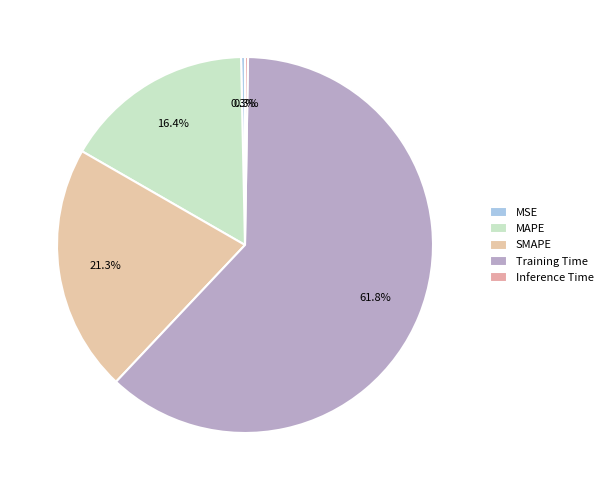

To the nearest percent, what is the combined percentage of Training Time and Inference Time?

62%